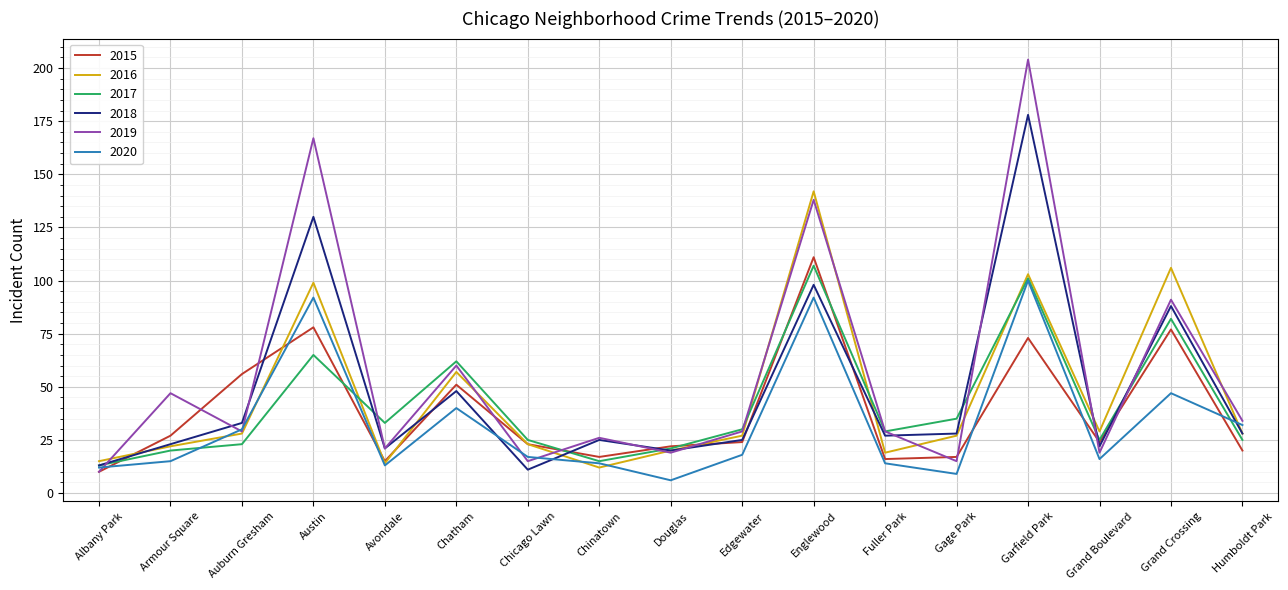

What is the difference between the 2018 values at Grand Boulevard and Chicago Lawn?

11